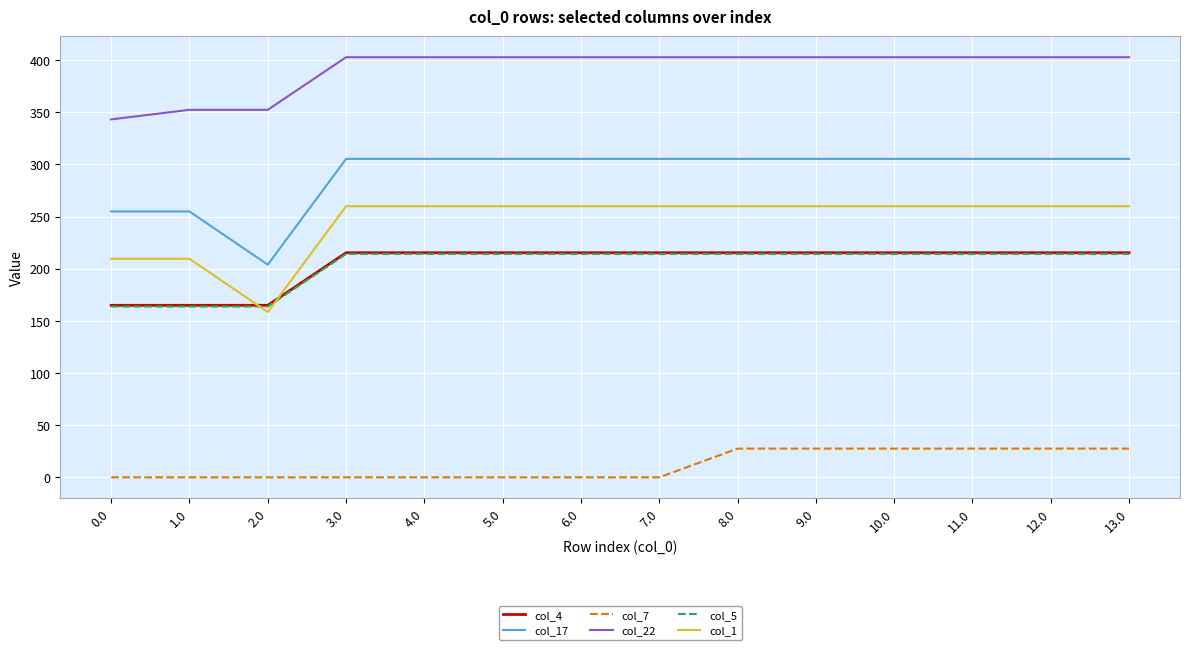

What are all the series names shown in the legend?

col_4, col_17, col_7, col_22, col_5, col_1